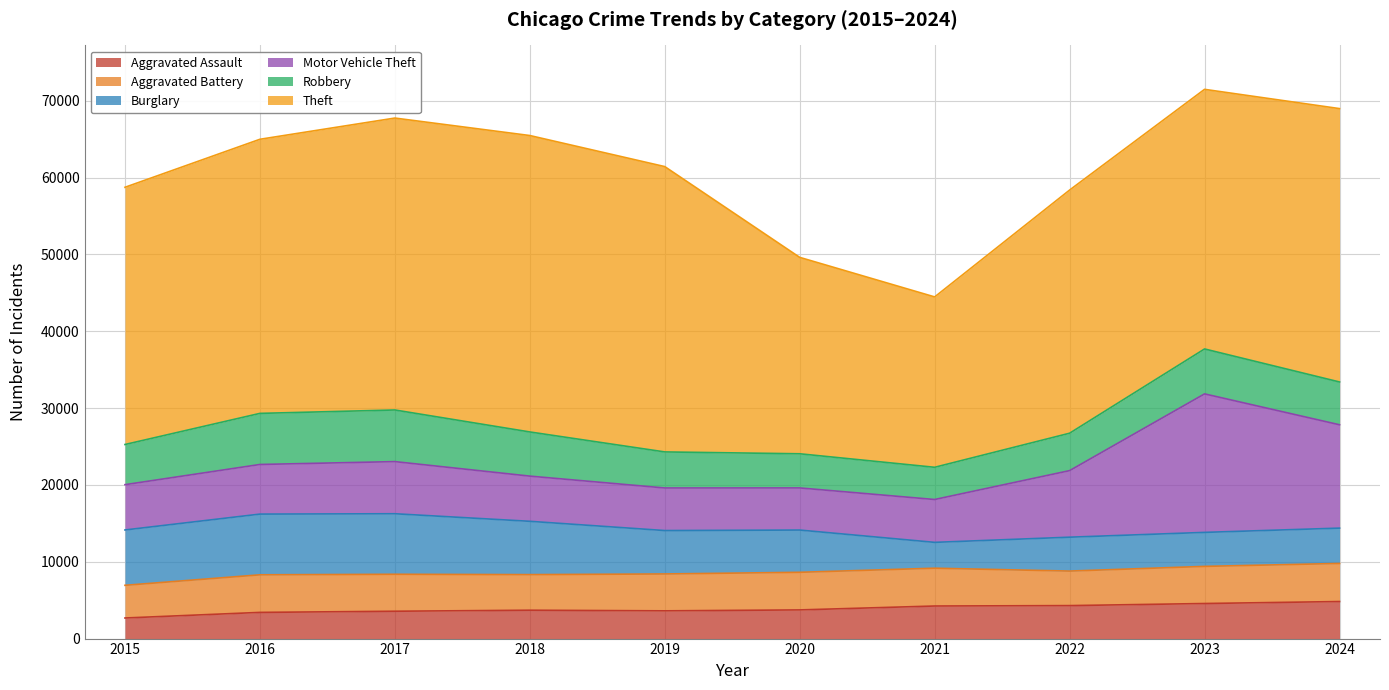

What is the average value of the Aggravated Assault series?

3860